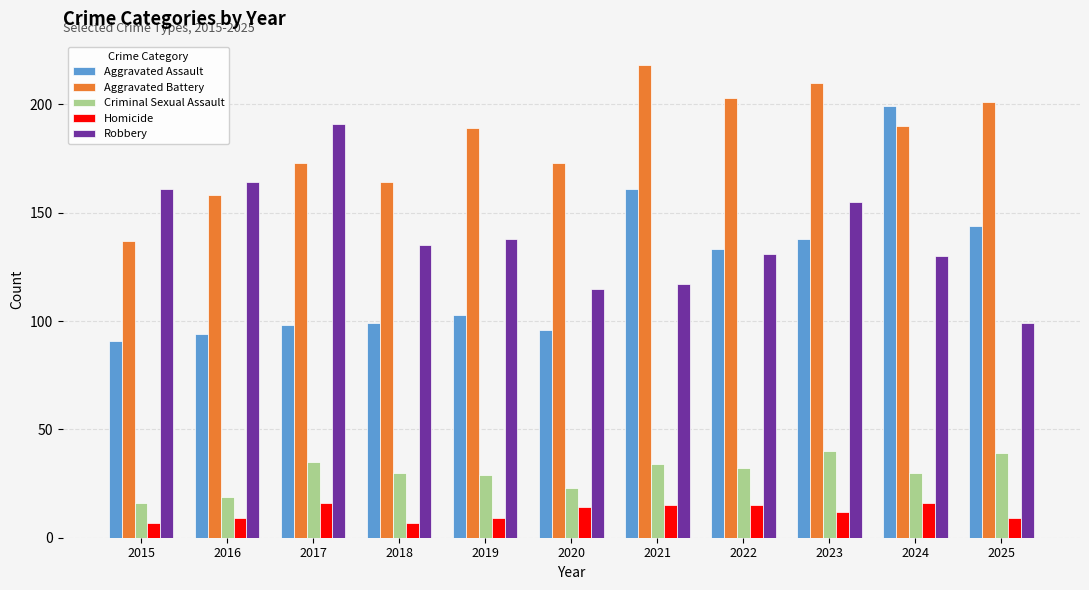

At which category is the sum across all series the highest?

2024